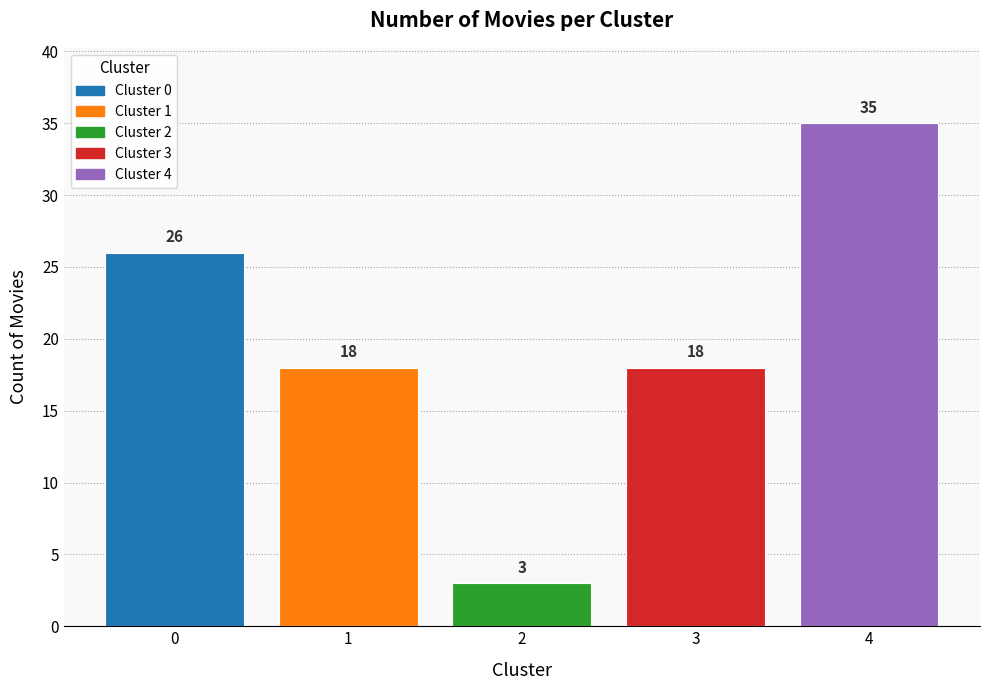

Reading left to right, transcribe all the data shown in this chart.

0=26	1=18	2=3	3=18	4=35